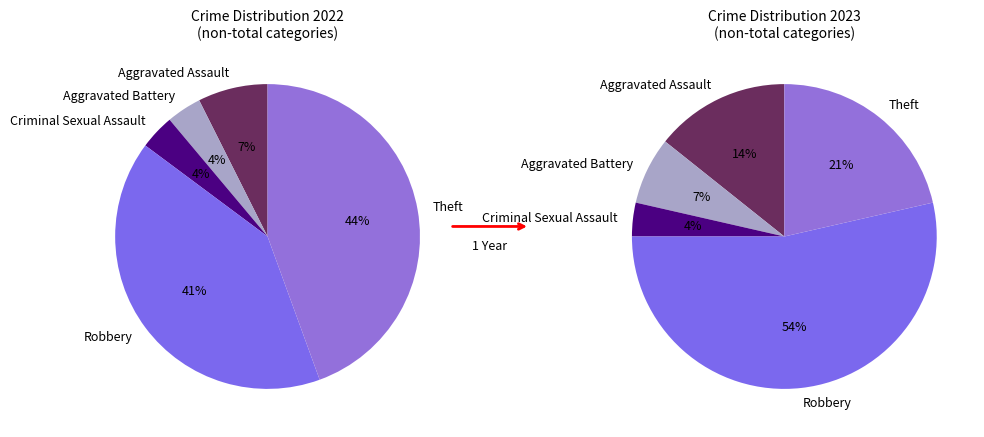

Count the number of slices in the pie.

5